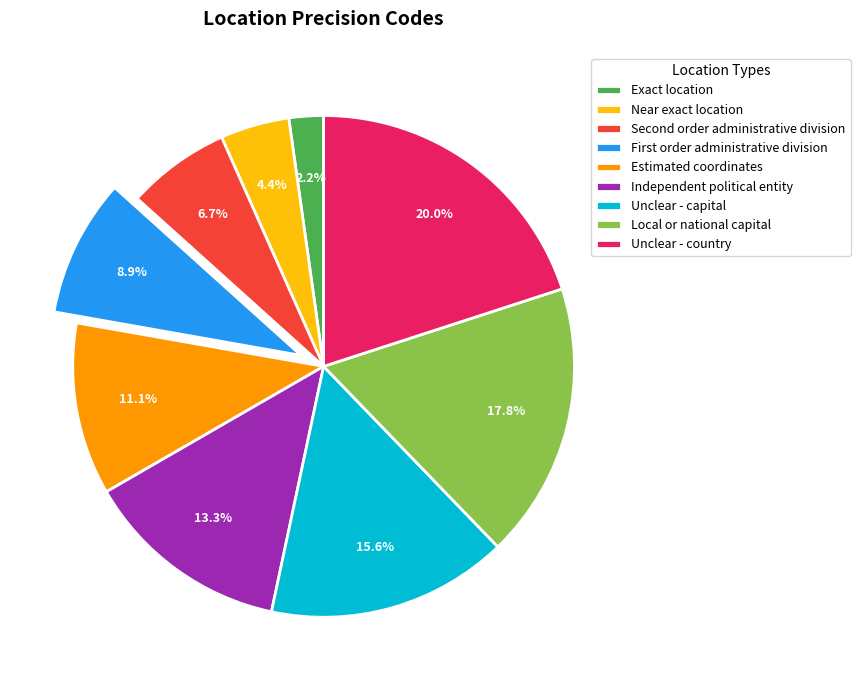

How many segments does this pie chart have?

9